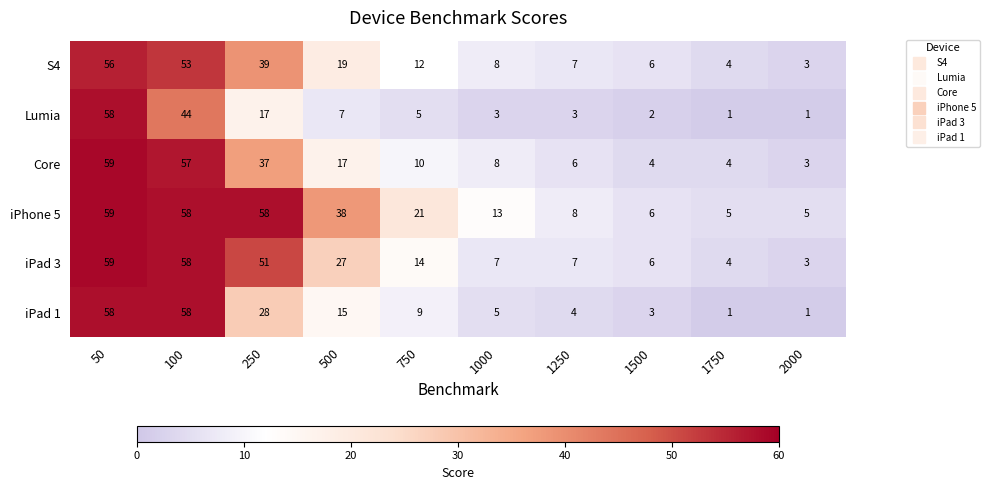

What is the maximum value shown in the chart?

59